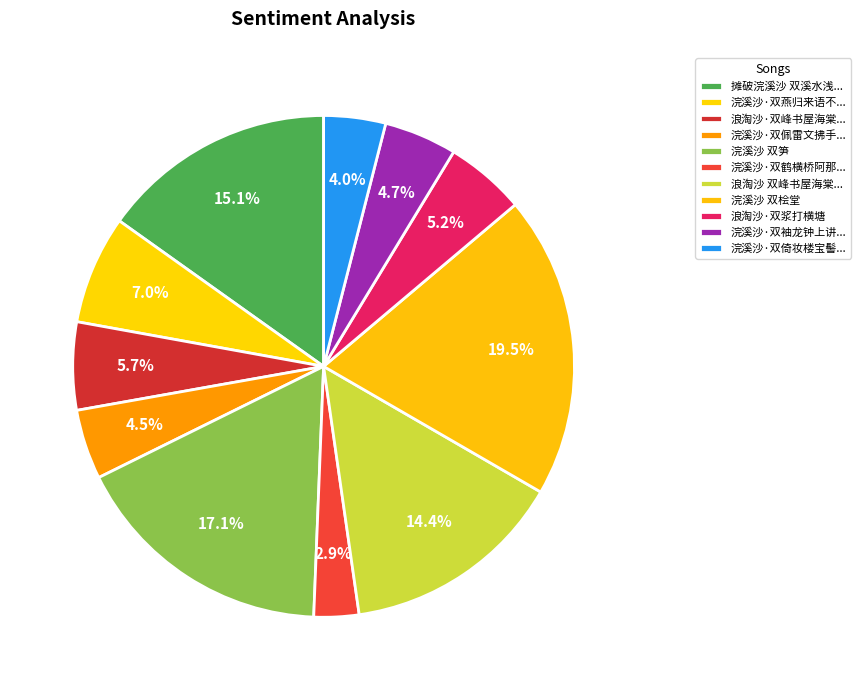

How many segments does this pie chart have?

11